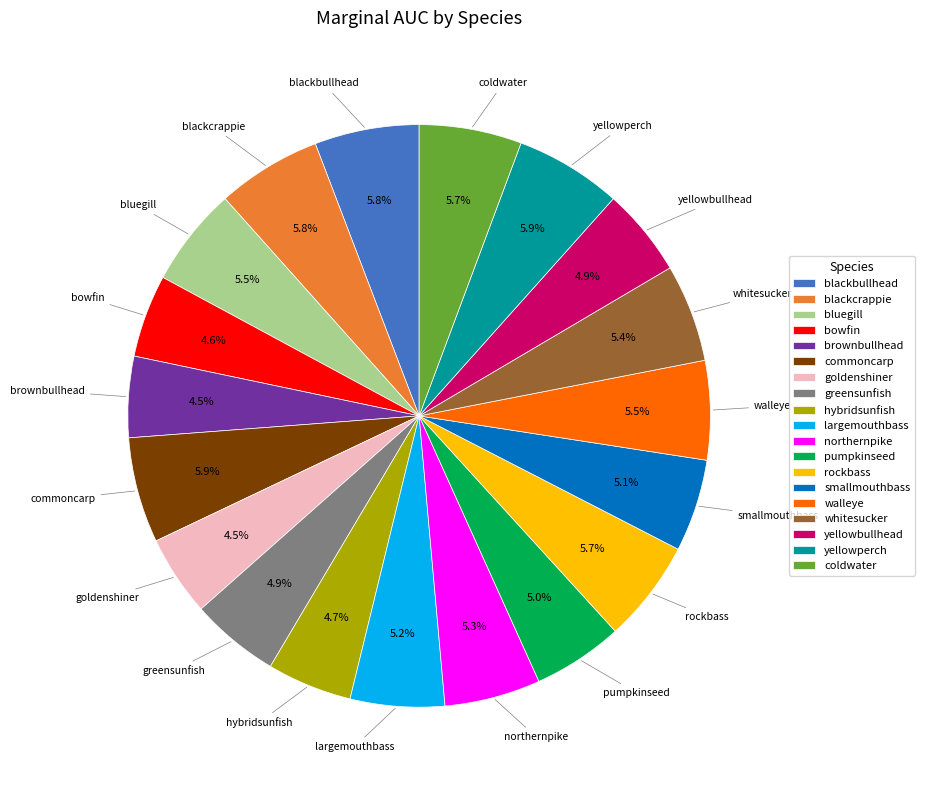

What percentage is the yellowperch slice, to the nearest percent?

6%